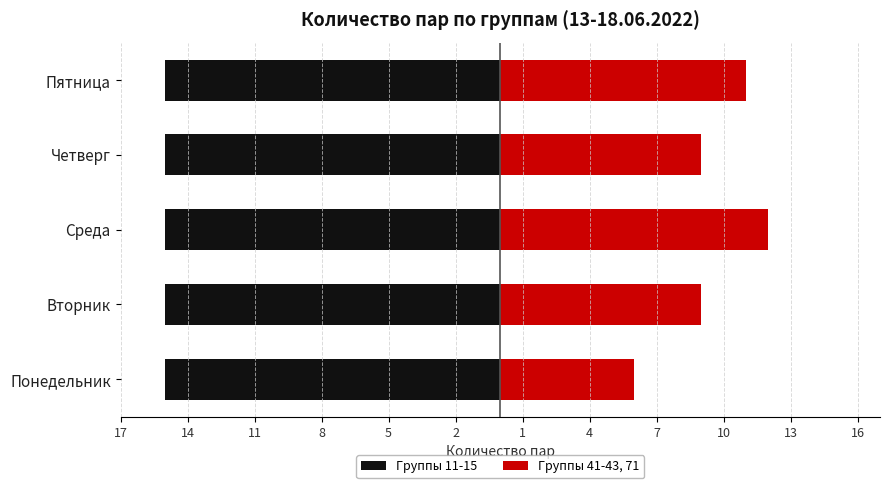

The Группы 41-43, 71 series shows 12.2 at Вторник. True or false?

False